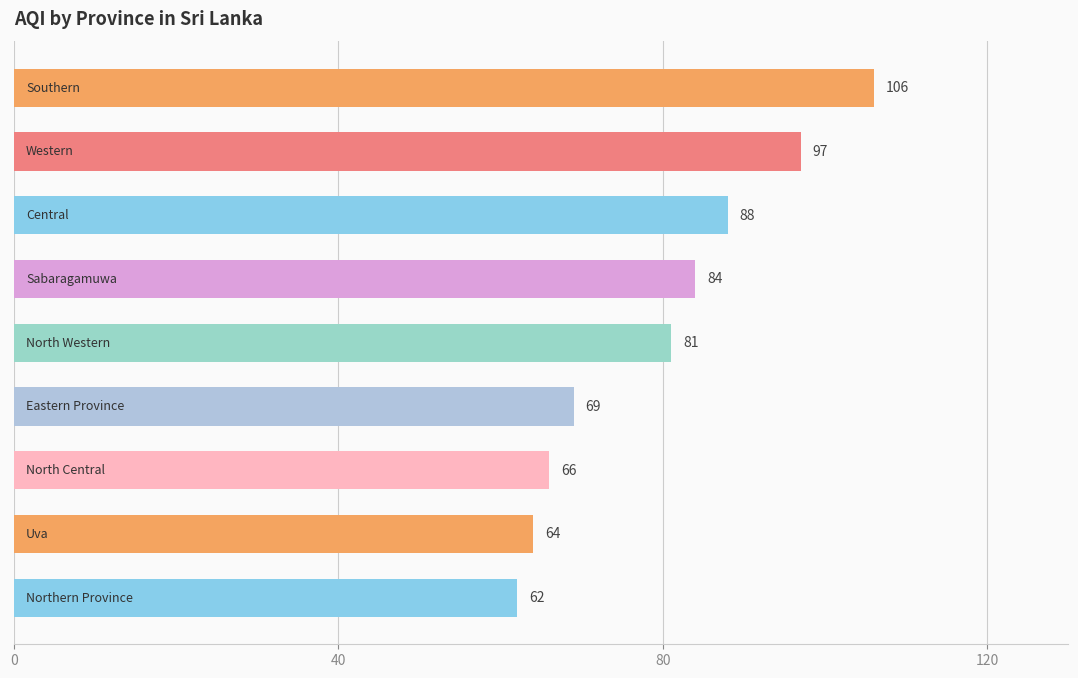

How many data points does each series have?

9